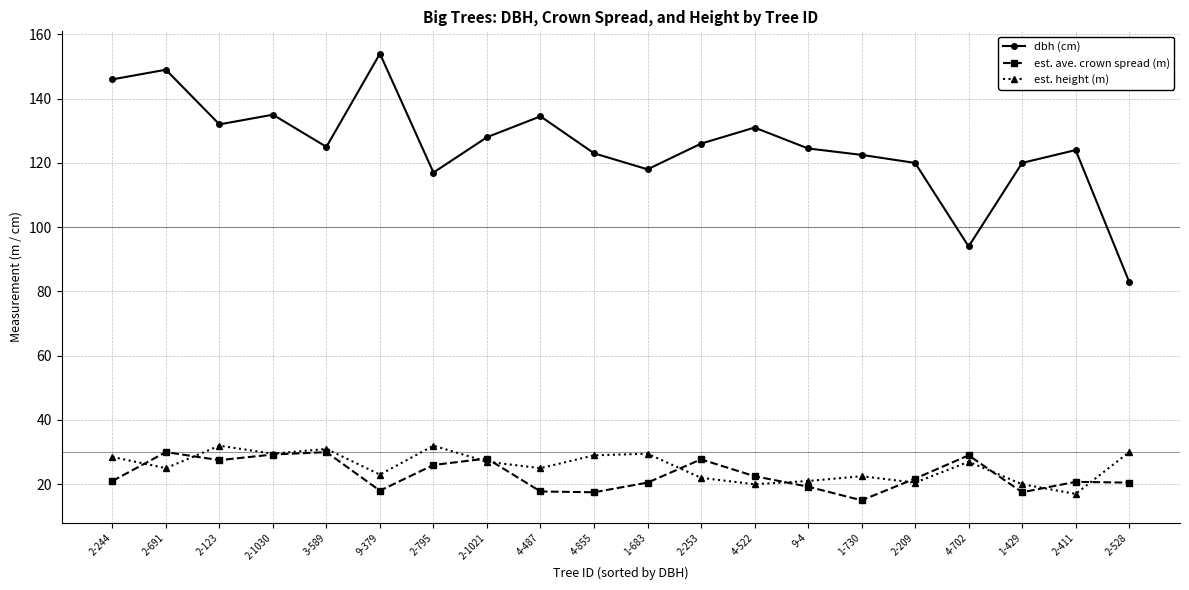

True or false: est. ave. crown spread (m) and est. height (m) cross at least once.

True